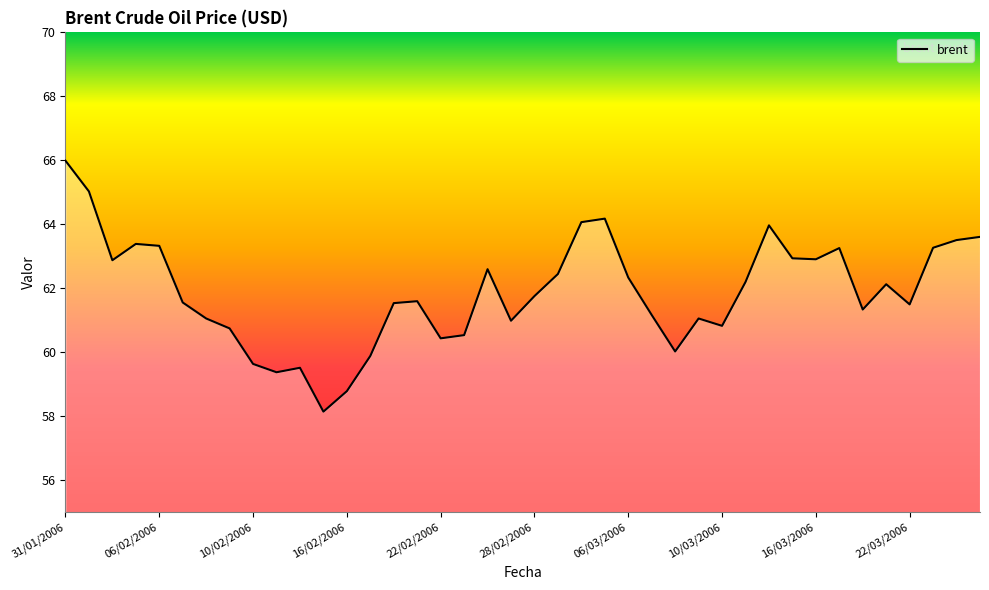

How many lines are shown in the chart?

1